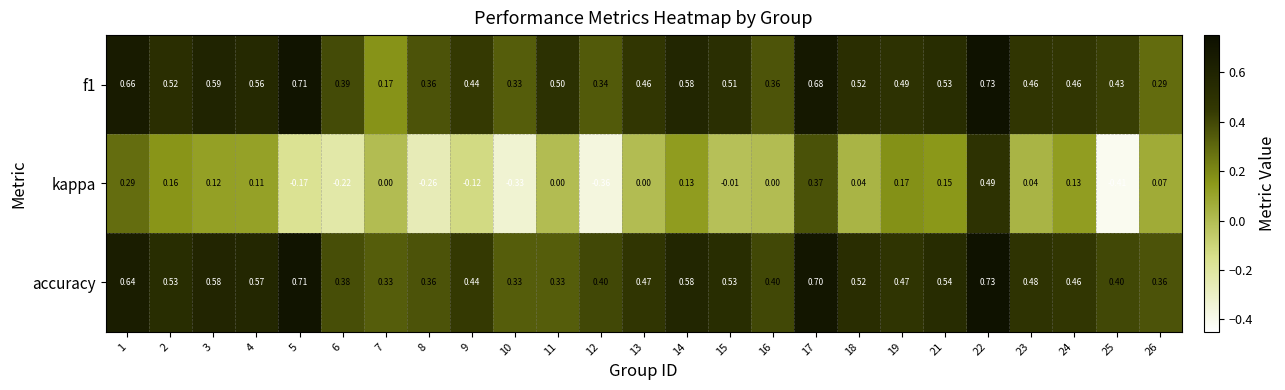

Which series has the largest total across all categories?

accuracy